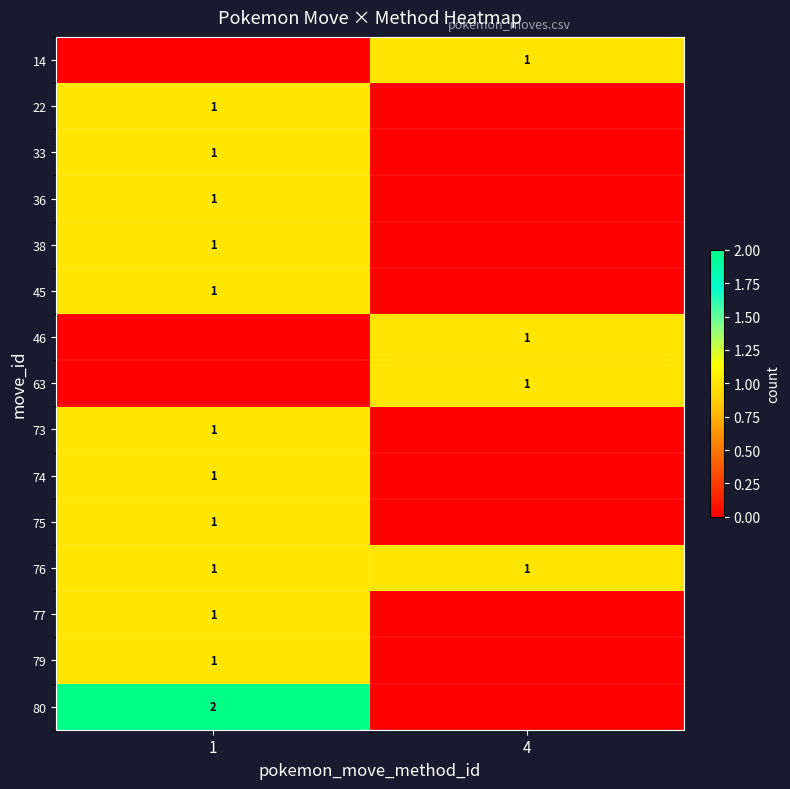

Is it true that 80 equals 3 at 1?

False